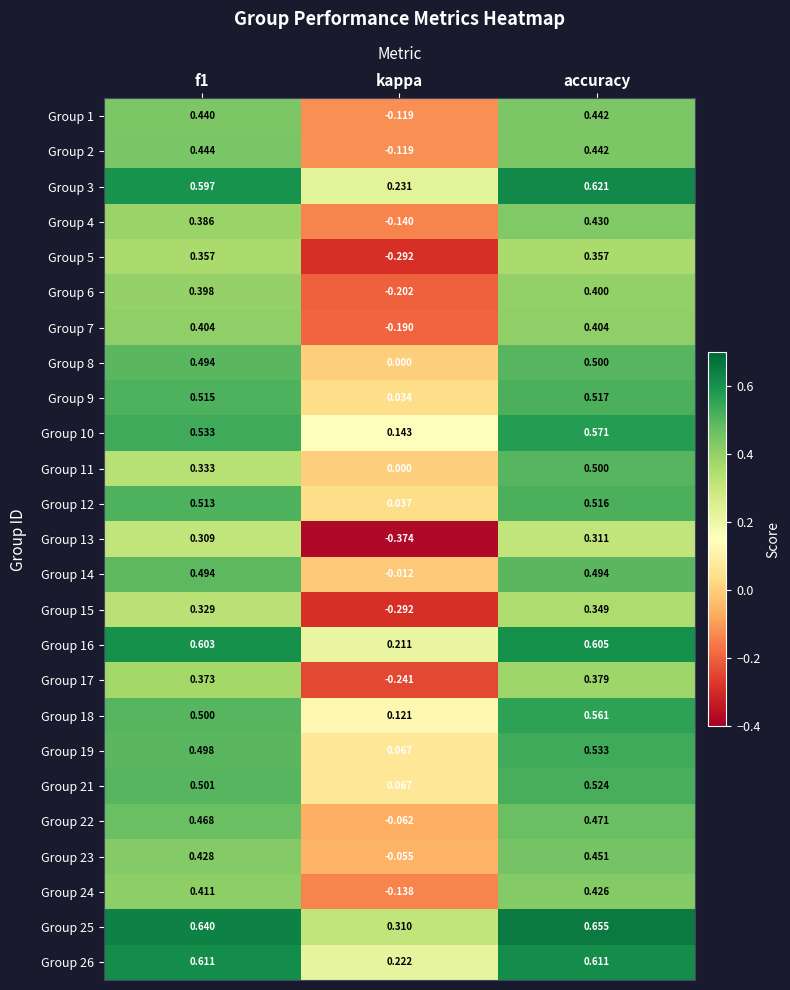

Which category has the lowest value in the Group 4 series?

kappa